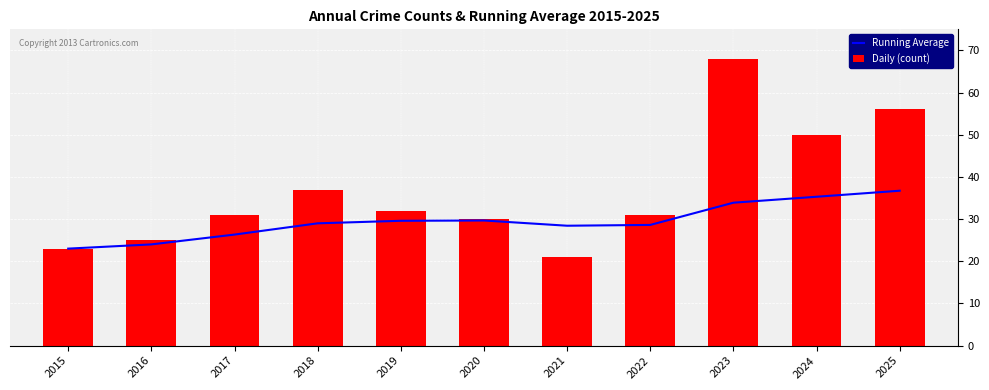

Rank the series by their maximum value, from lowest to highest.

Running Average, Daily (count)